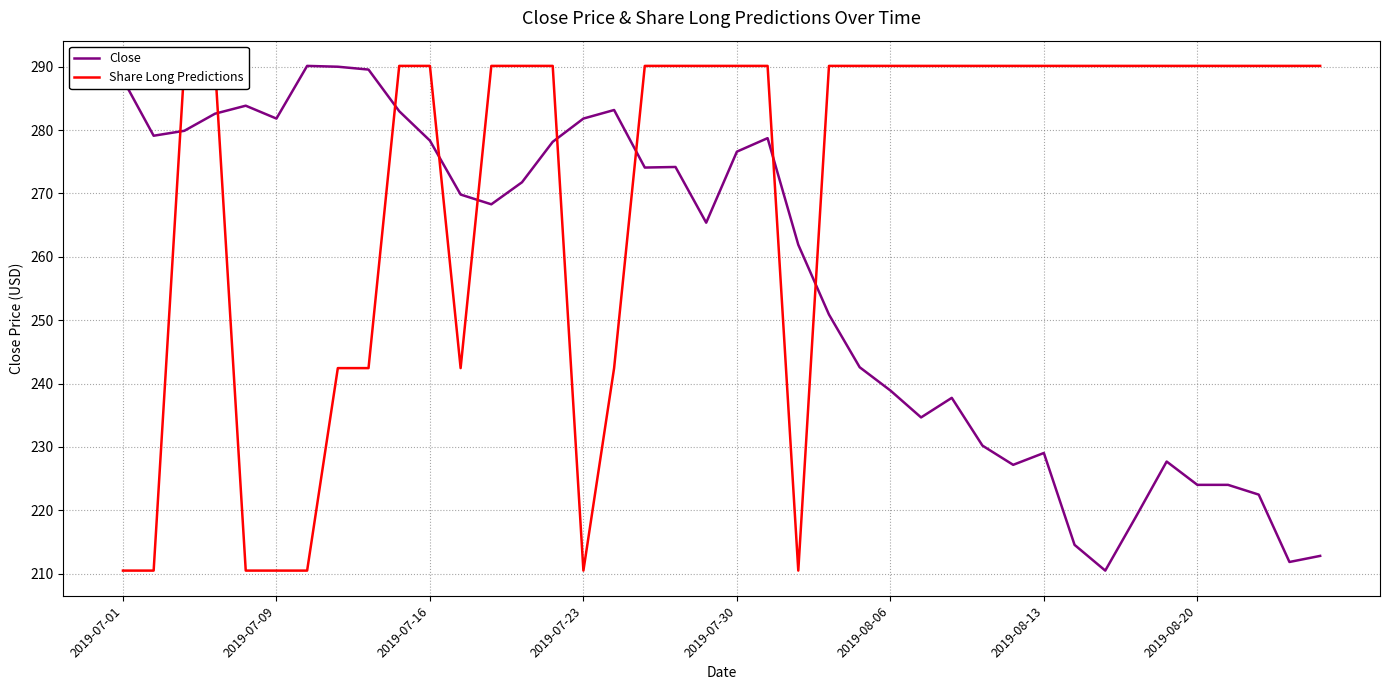

How many lines are shown in the chart?

2